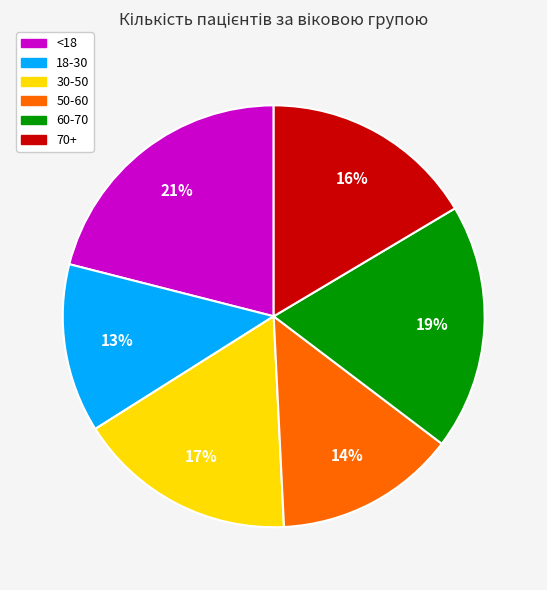

Which slice is the largest?

<18